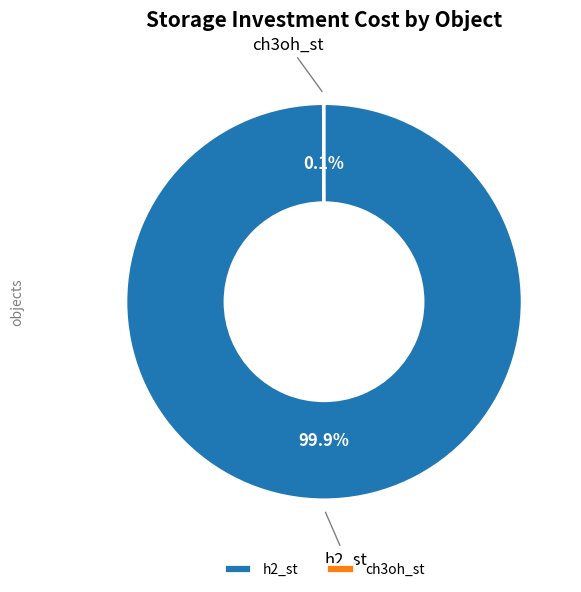

To the nearest percent, what is the difference between the largest and smallest slice percentages?

100%